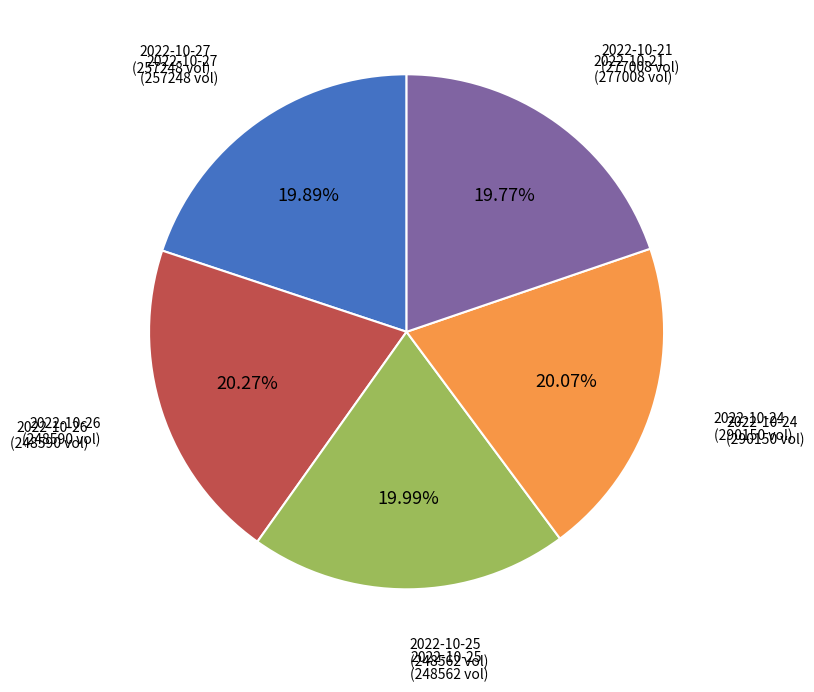

Is there a majority slice in this chart?

No